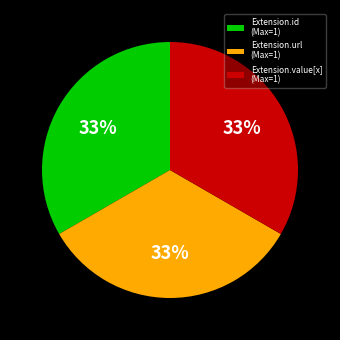

What is the ratio of the value at Extension.id (Max=1) to the value at Extension.value[x] (Max=1)?

1.0